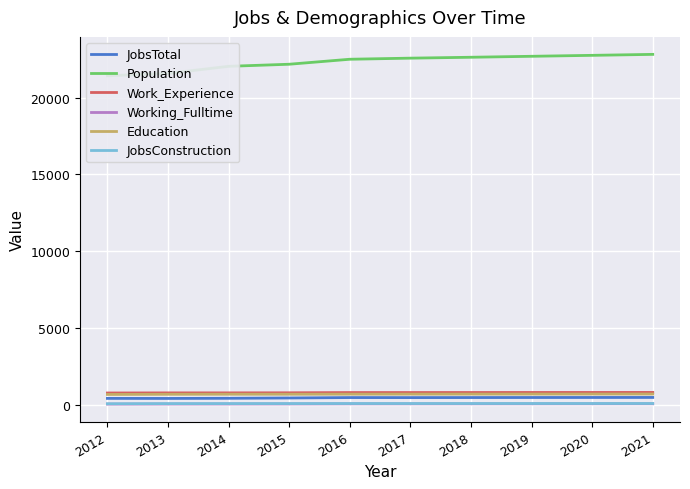

The Work_Experience series shows 204 at 2015. True or false?

False